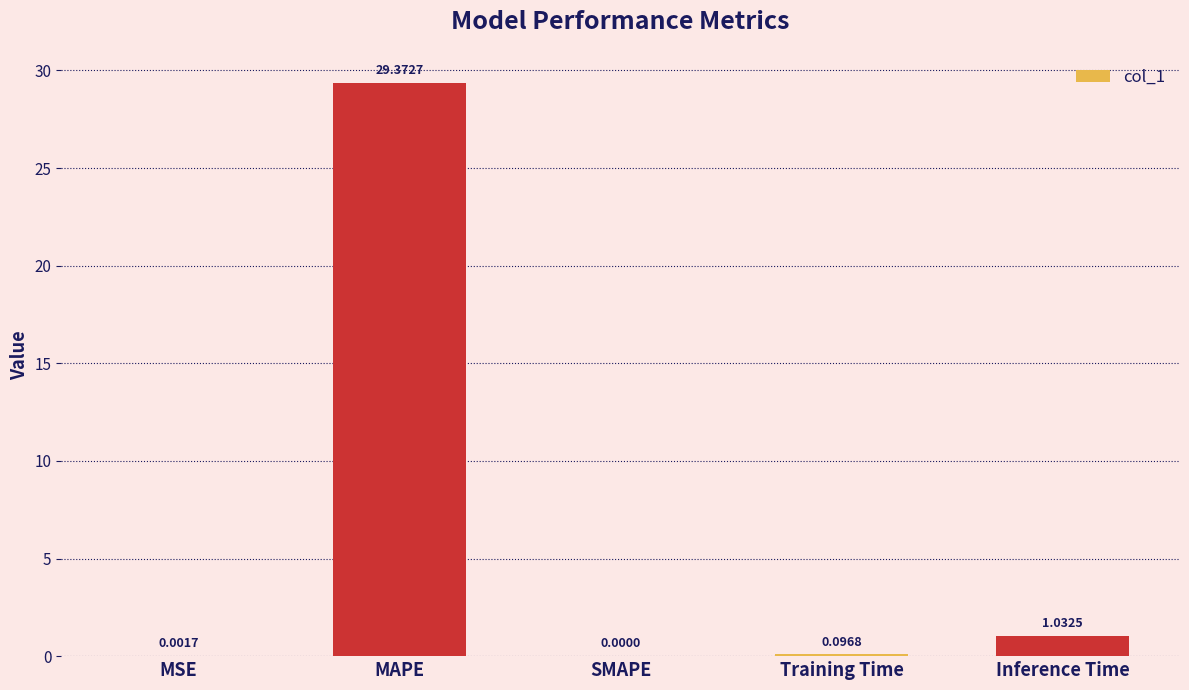

At which category does the chart reach its peak across all series?

MAPE